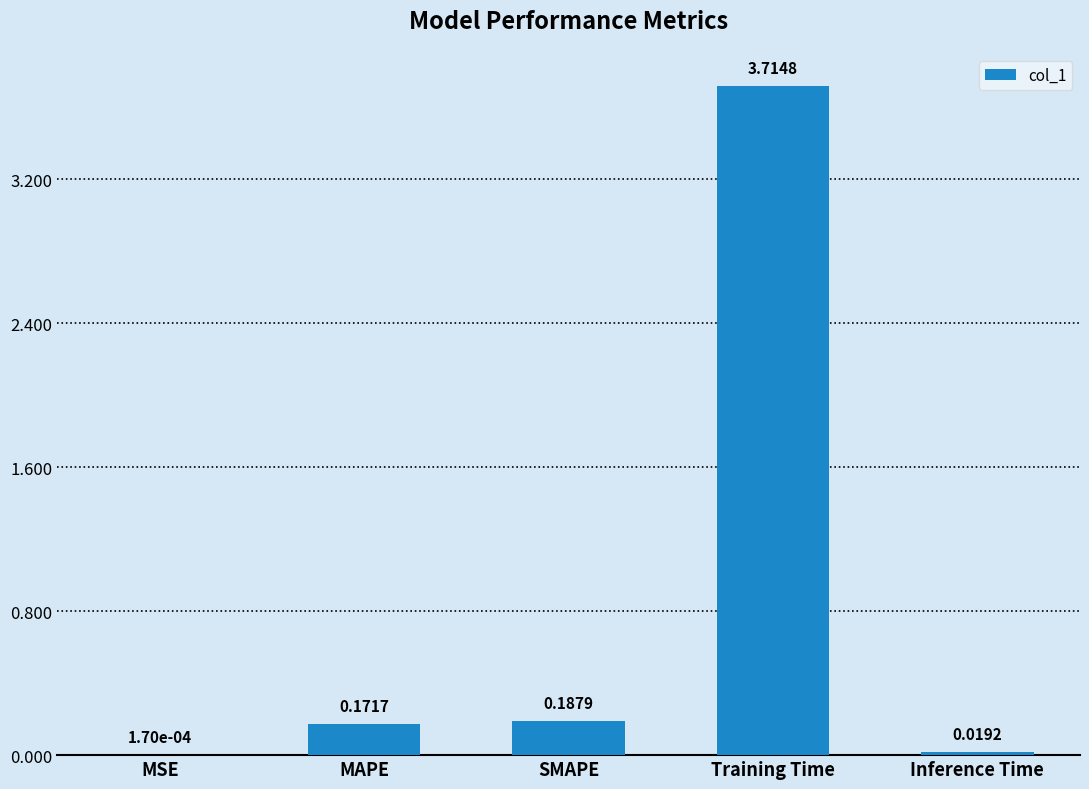

Where is the data nearest to the value 1?

SMAPE